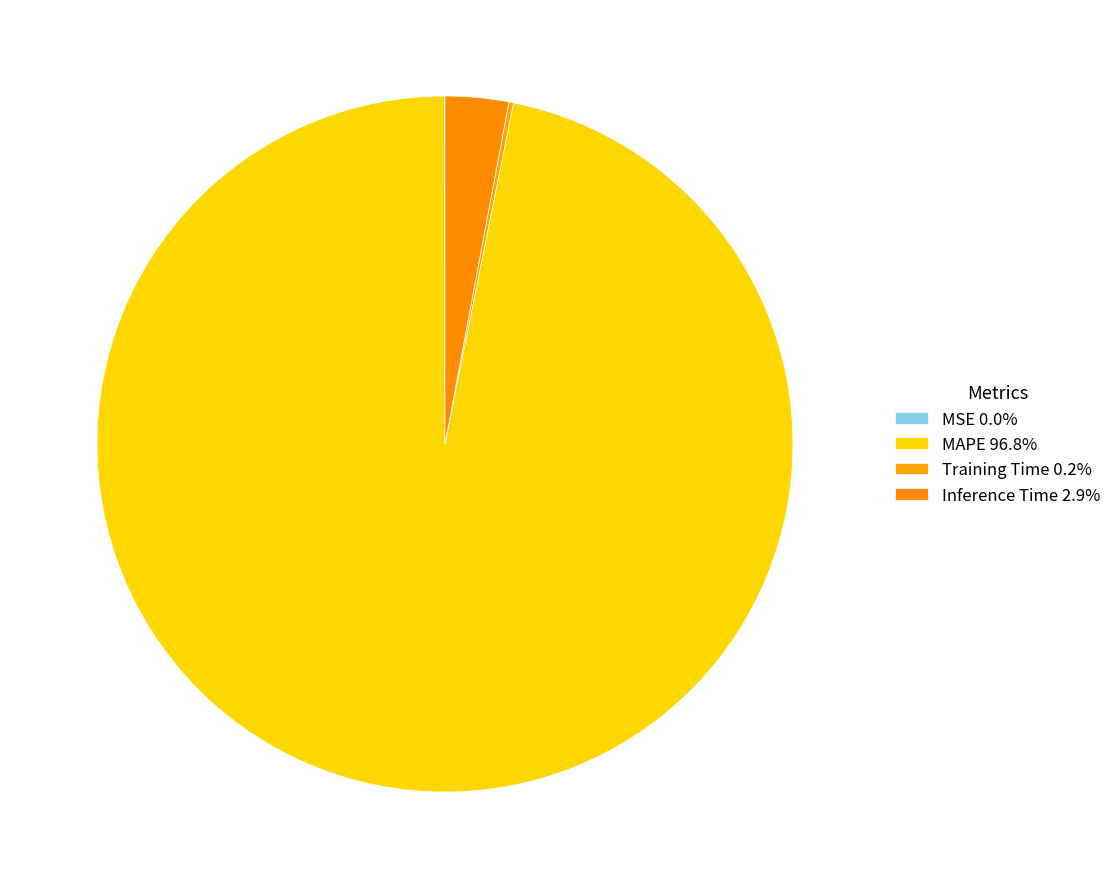

Rank the categories by value from highest to lowest.

MAPE, Inference Time, Training Time, MSE